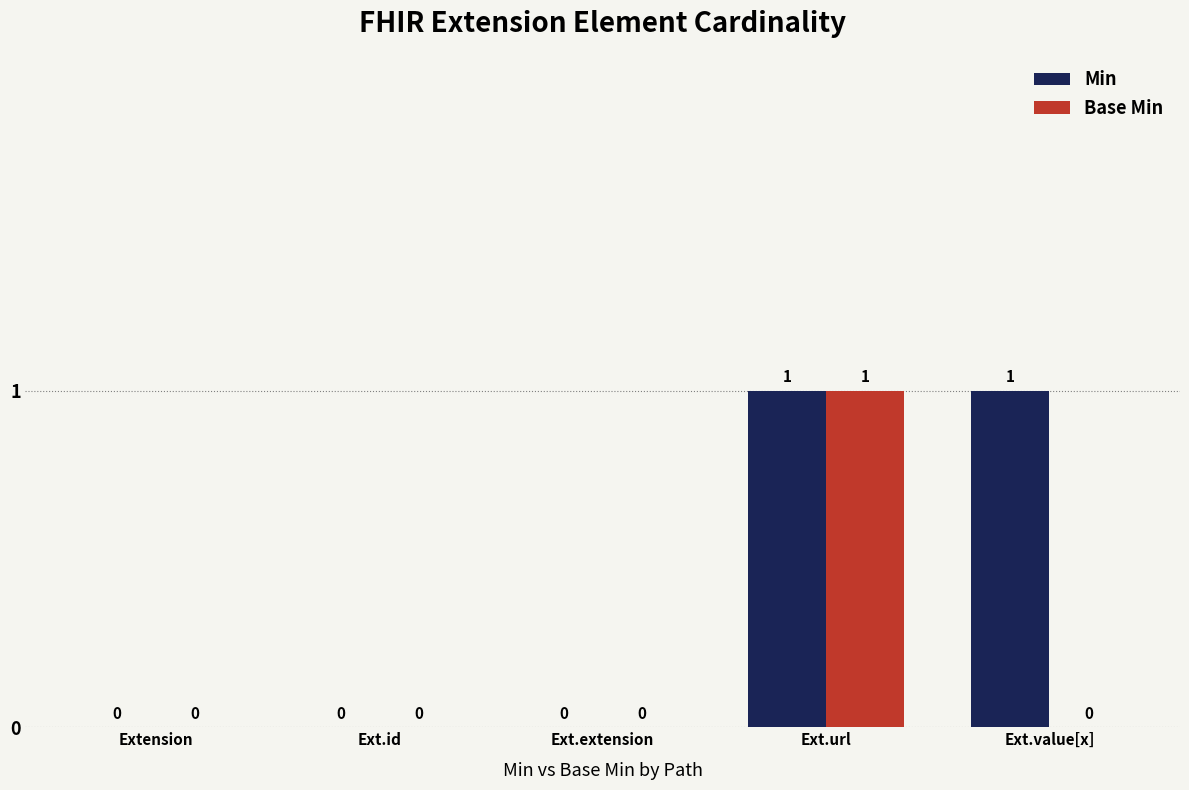

How many values in the Base Min series exceed 0?

1